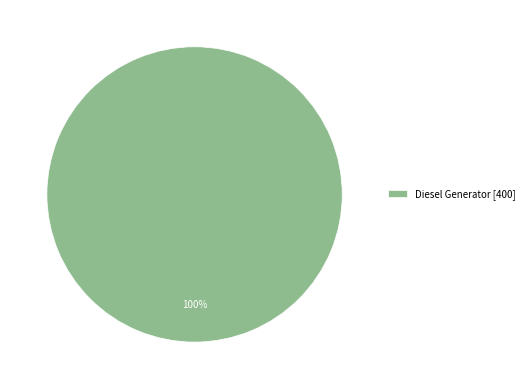

Rank the categories by value from lowest to highest.

Diesel Generator [400]